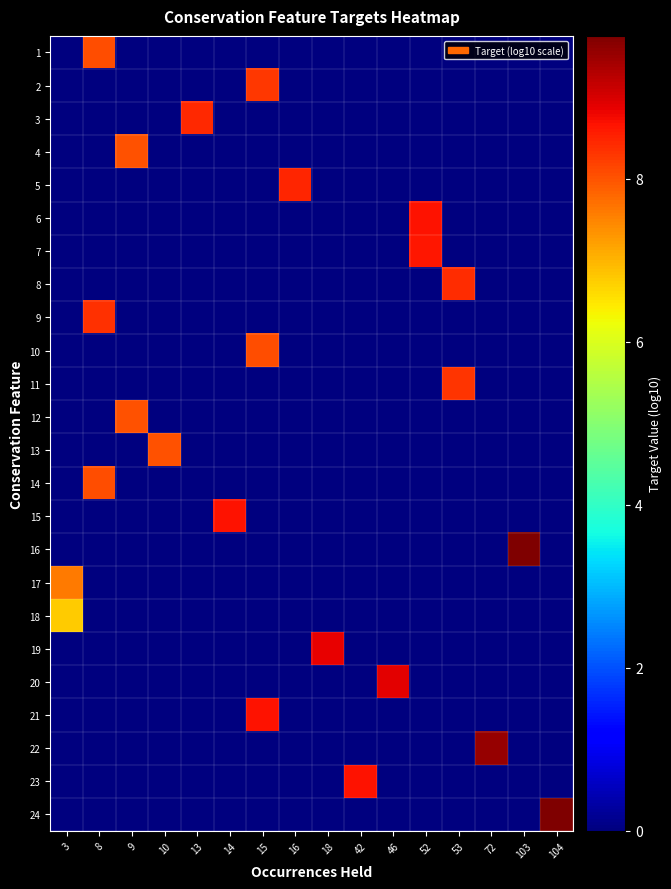

Which series has the widest spread of values?

24